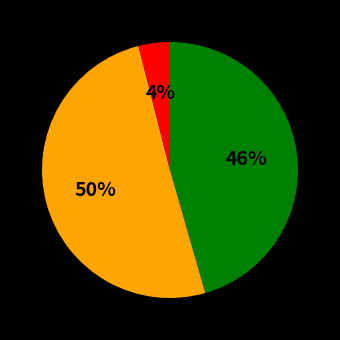

To the nearest percent, what is the average slice percentage?

33%